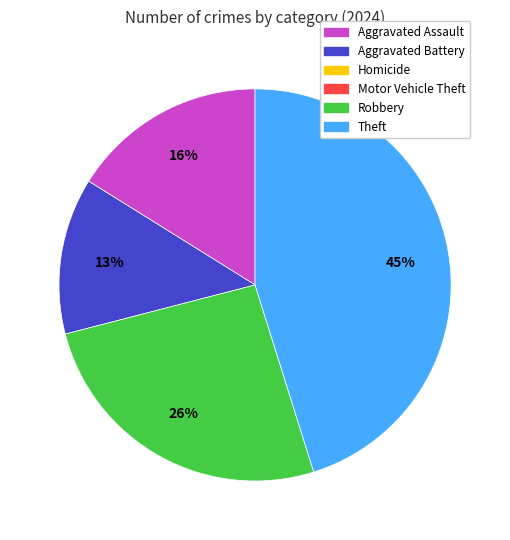

How many slices are in this pie chart?

4